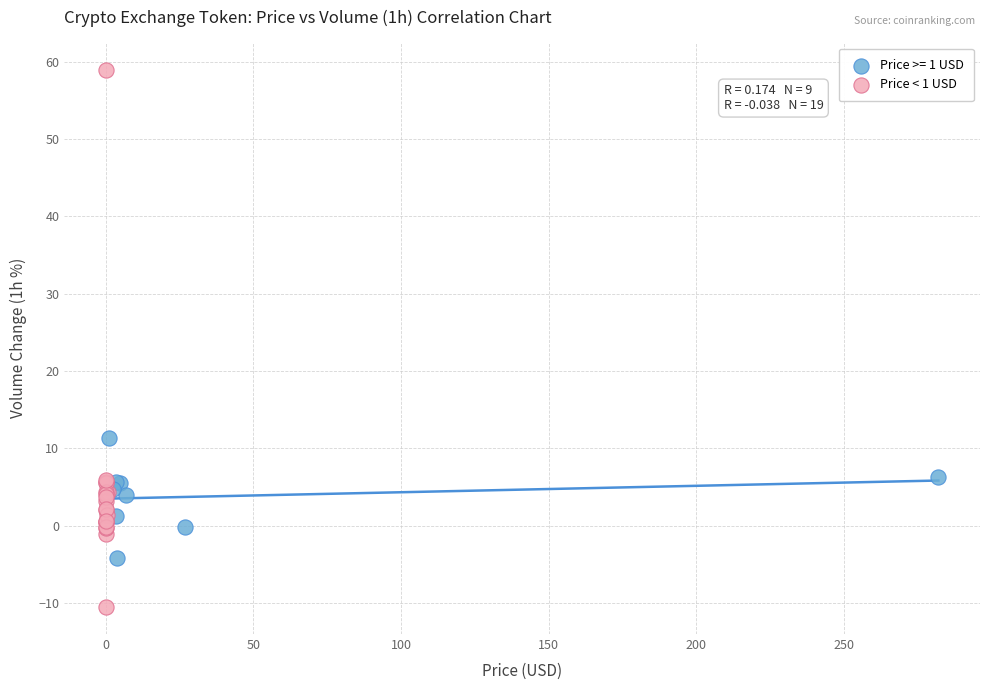

Which series contains the lowest Y value?

Price < 1 USD